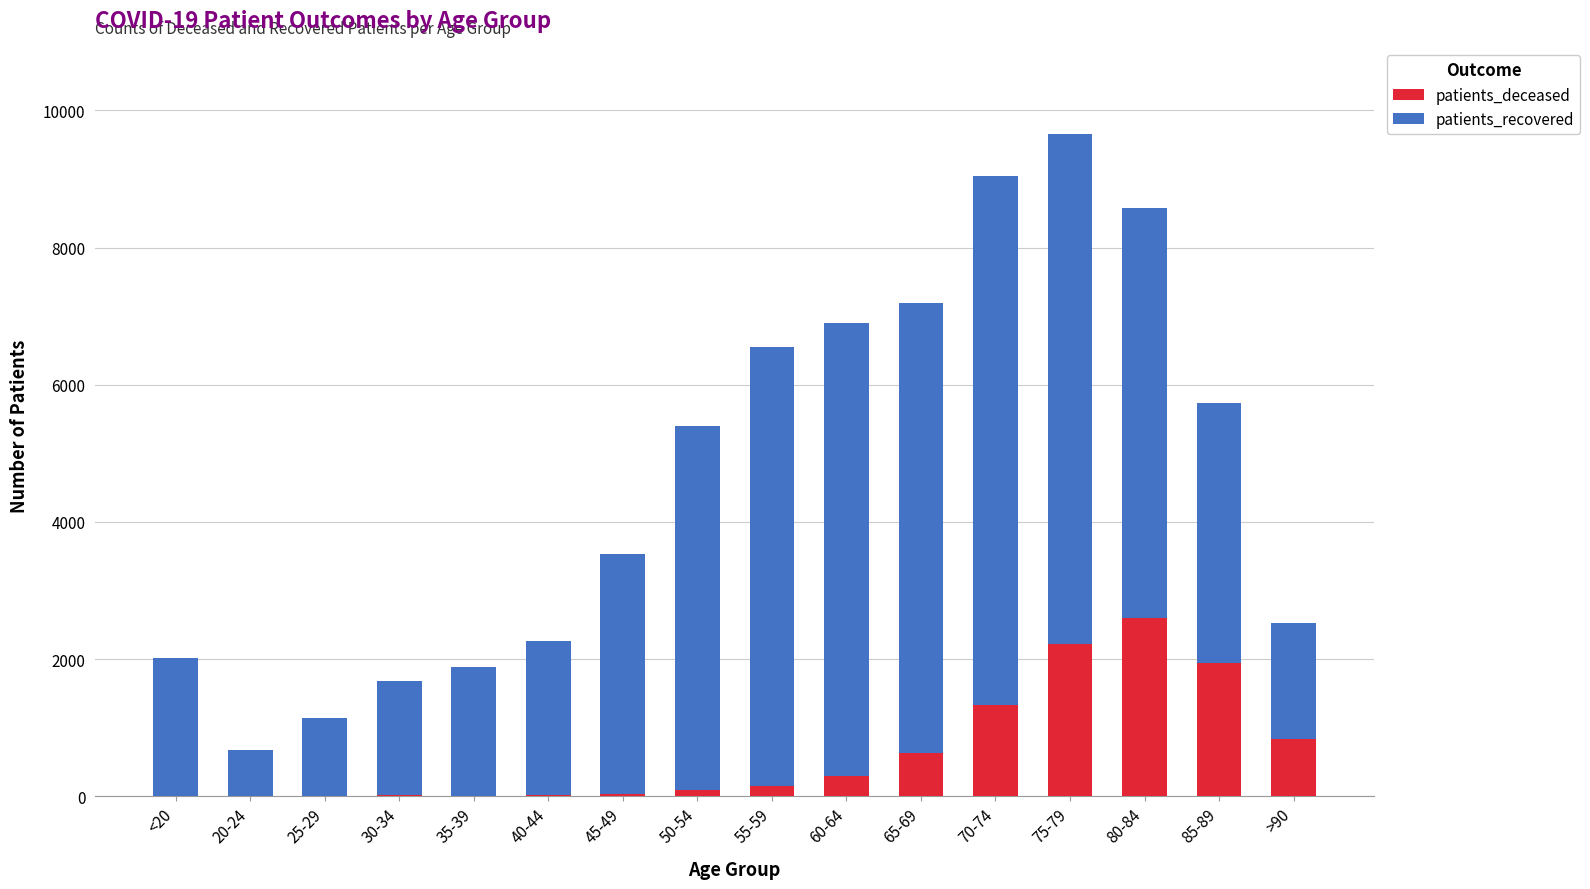

Which category has the highest value in the patients_deceased series?

80-84